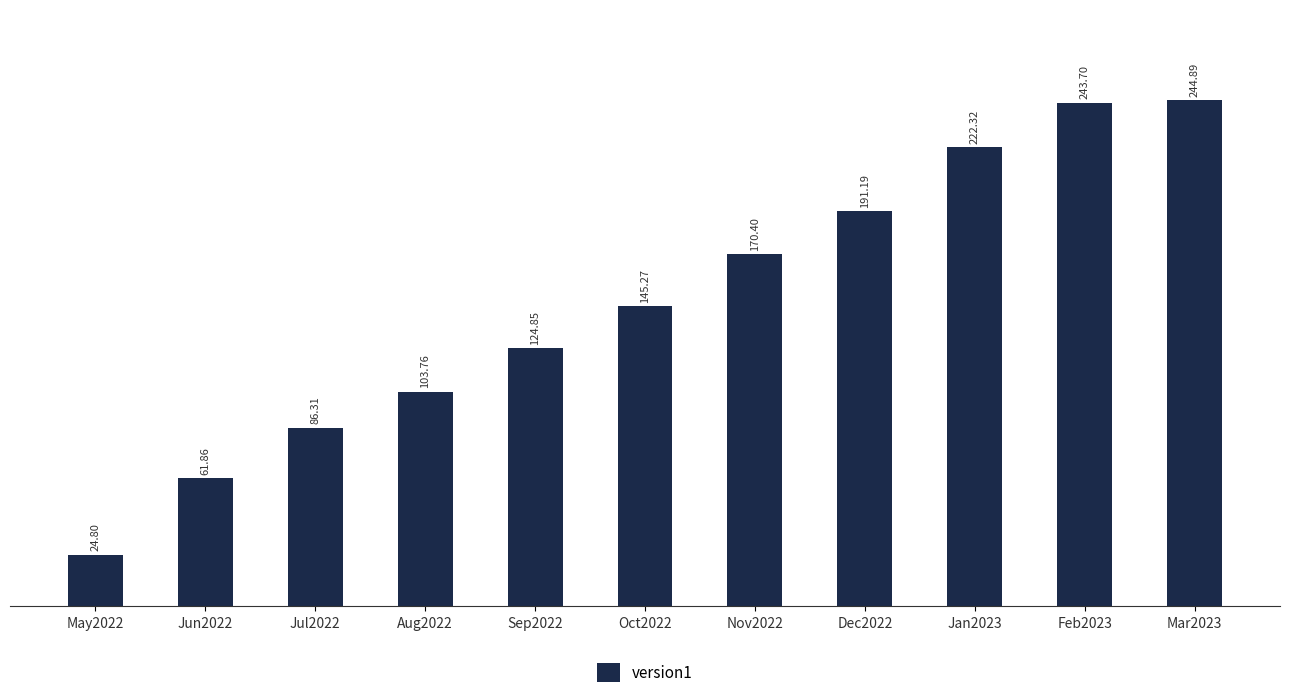

Rank the categories by value from highest to lowest.

Mar2023, Feb2023, Jan2023, Dec2022, Nov2022, Oct2022, Sep2022, Aug2022, Jul2022, Jun2022, May2022